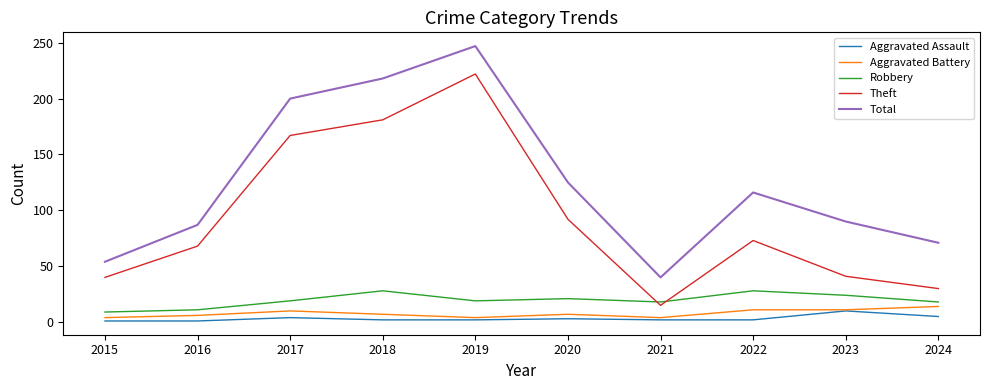

What is the sum of the Aggravated Assault values at 2018 and 2022?

4